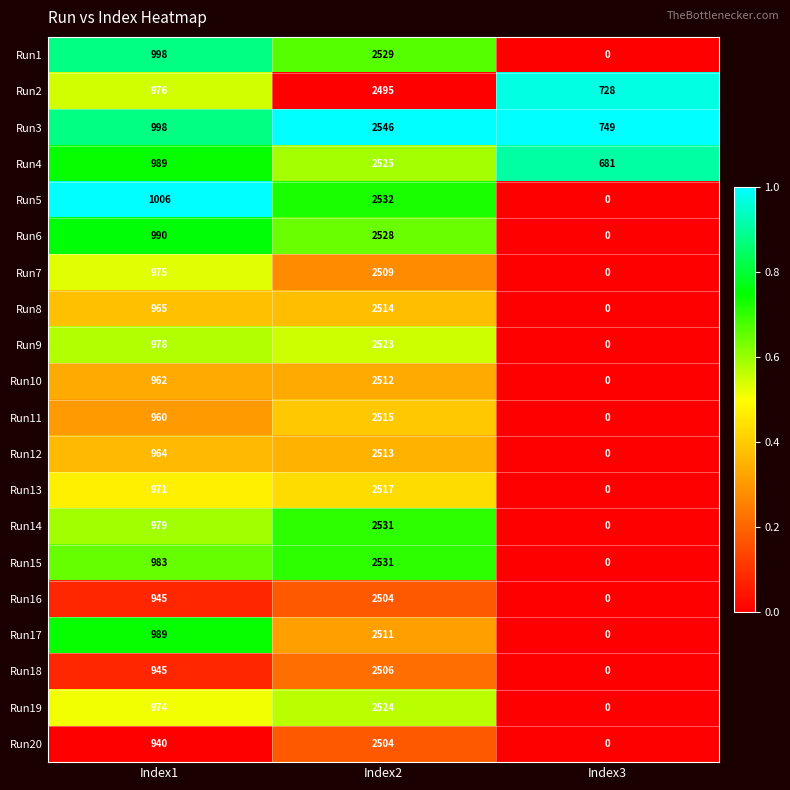

Which series has the largest range (max minus min)?

Run5